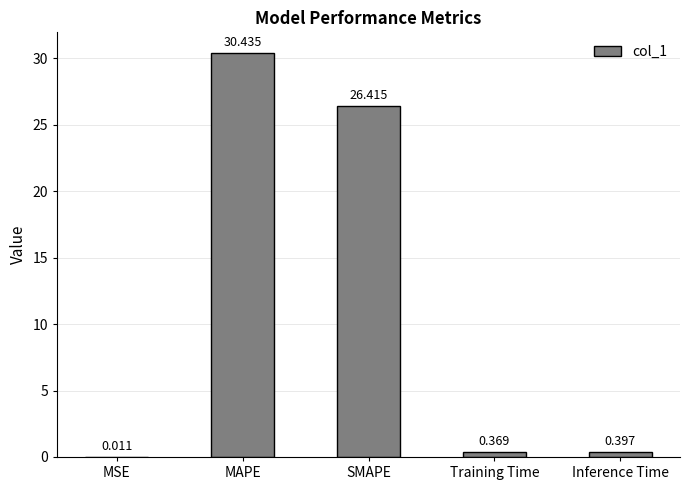

At which category does the chart reach its peak across all series?

MAPE